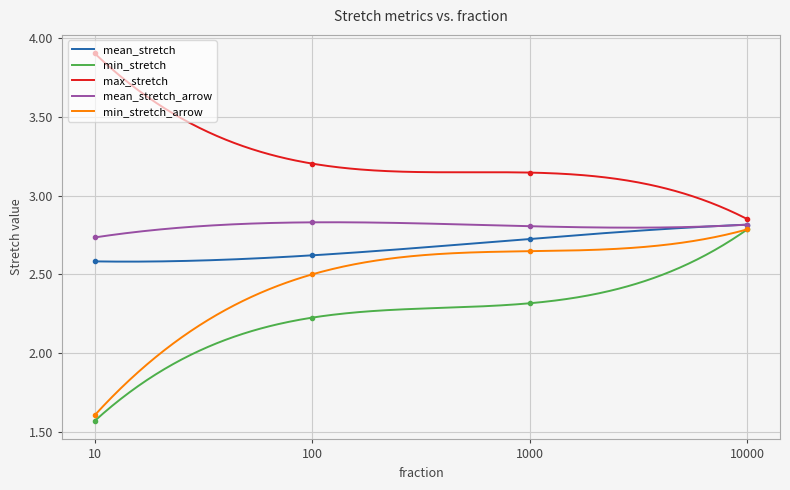

Between 100 and 10000, which is larger?

10000